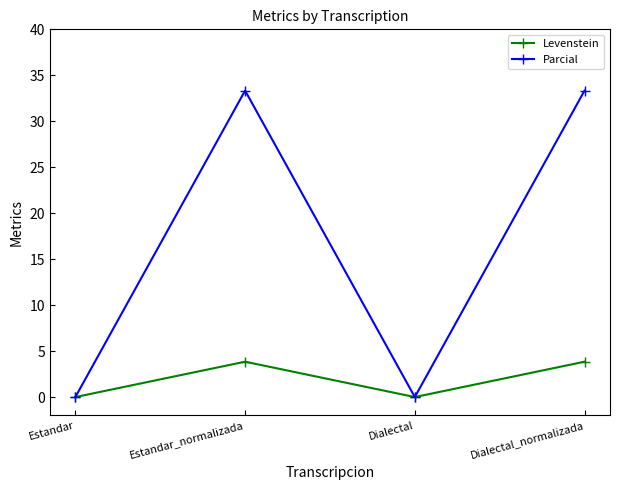

True or false: Levenstein has more than 2 interior local peaks.

False